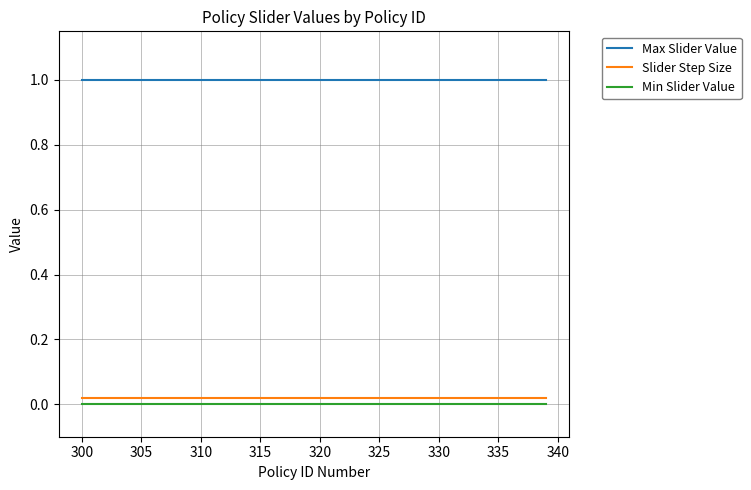

Which series has the largest total across all categories?

Max Slider Value